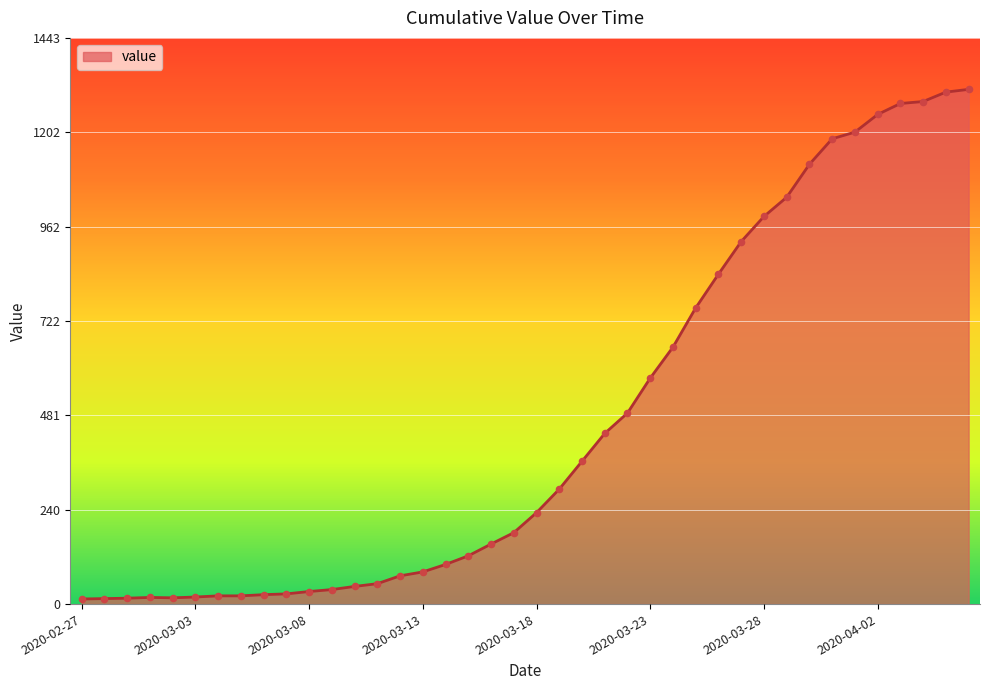

What is the difference between the maximum and minimum values?

1299